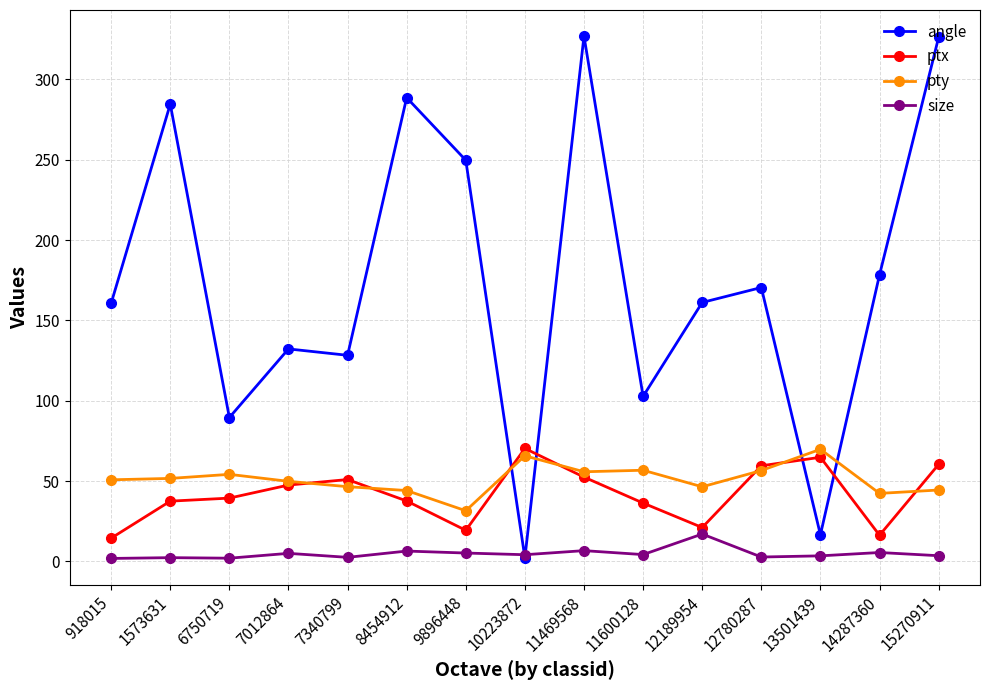

True or false: size has more than 2 interior local peaks.

True